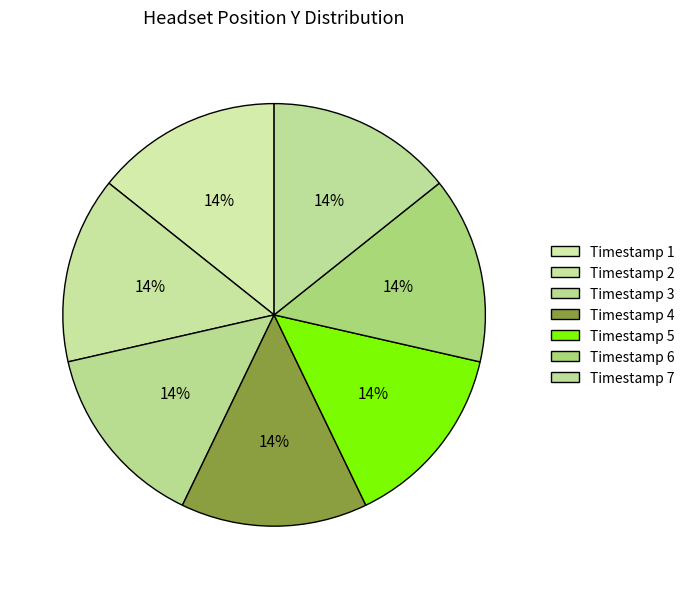

Rank the categories by value from highest to lowest.

4, 1, 3, 7, 6, 5, 2